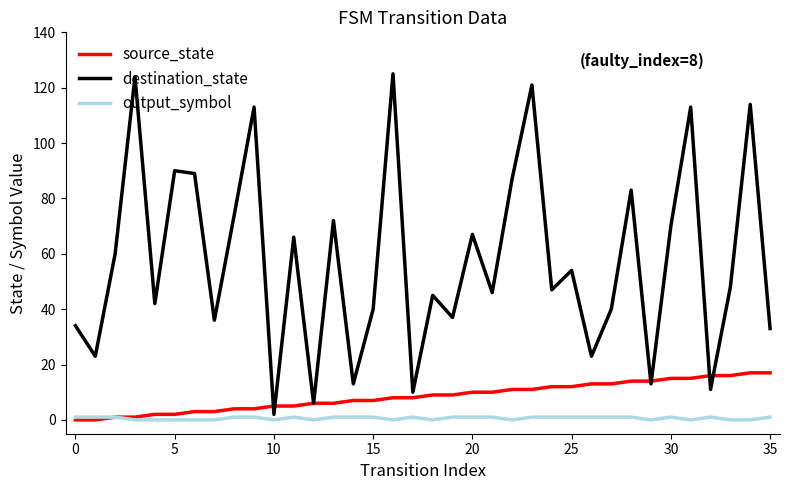

Rank the series by their maximum value, from lowest to highest.

output_symbol, source_state, destination_state